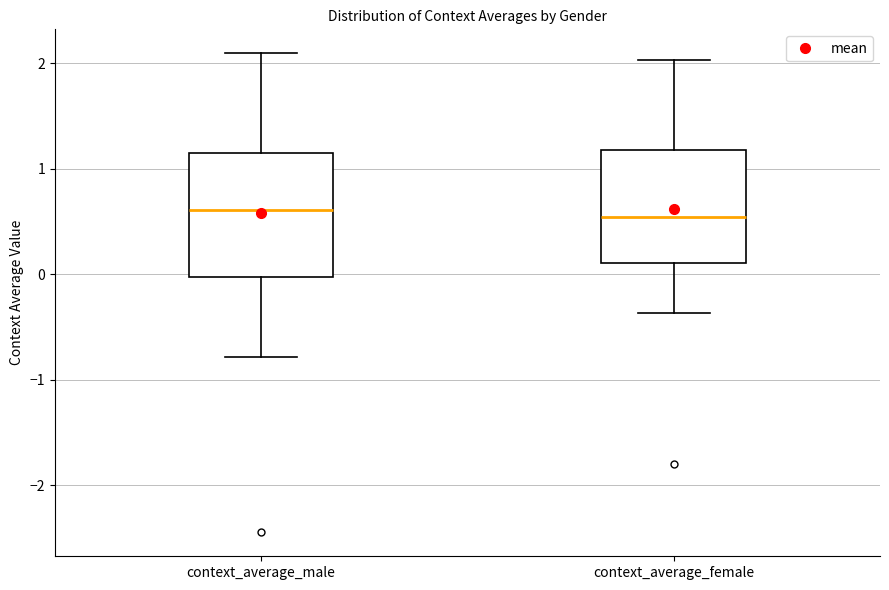

Where does the lower whisker of the box for context_average_male end on the y-axis? The values are not printed on the chart, so give them approximately, as read against the axis.

-0.8